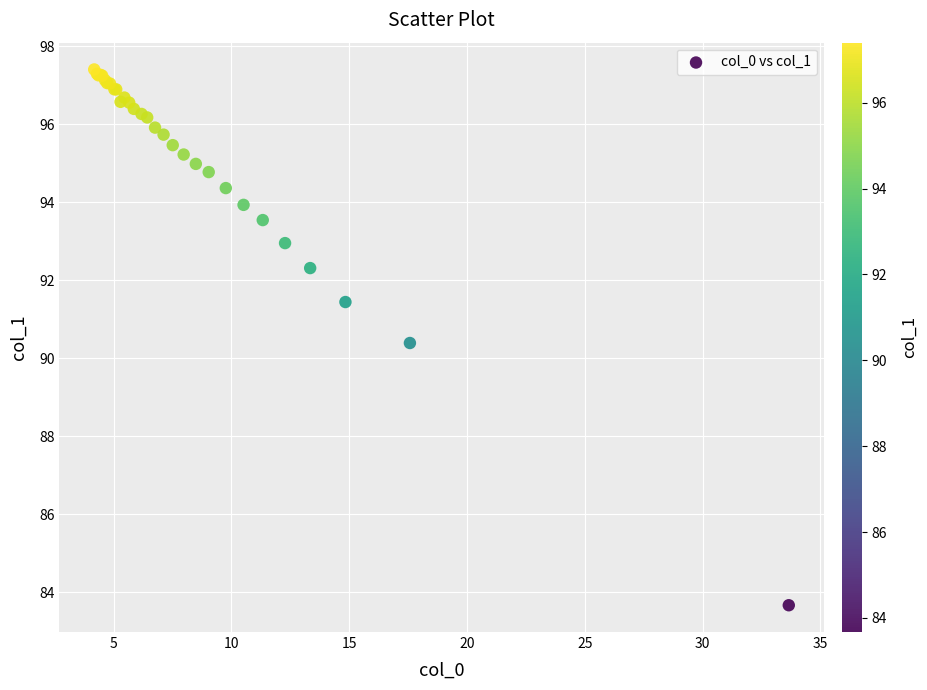

What Y value in the scatter plot is closest to 90?

90.4